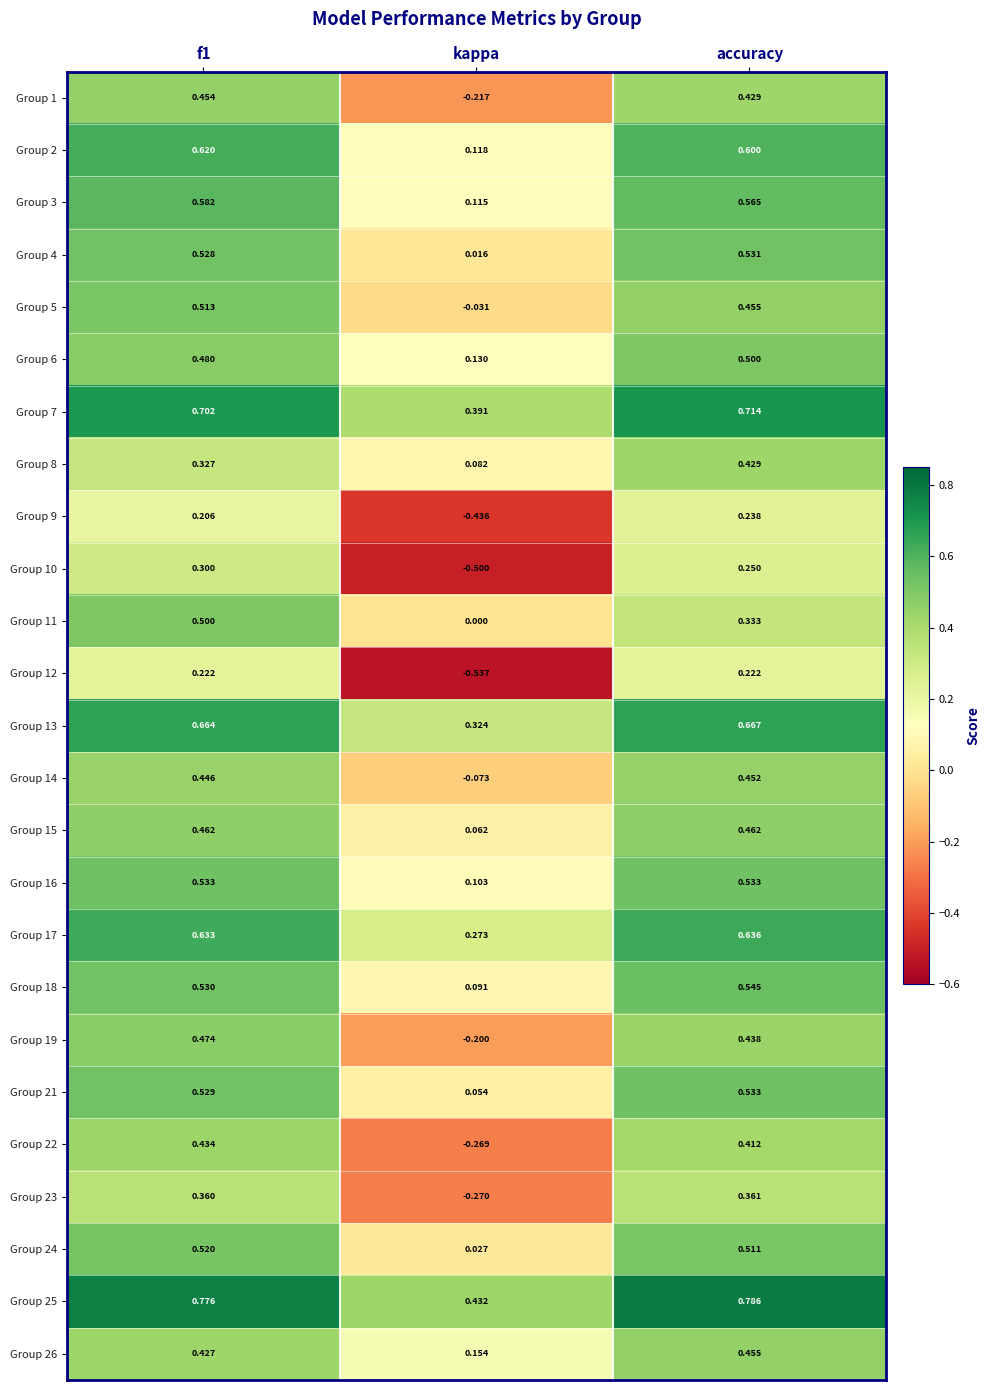

At which category does the chart reach its peak across all series?

accuracy